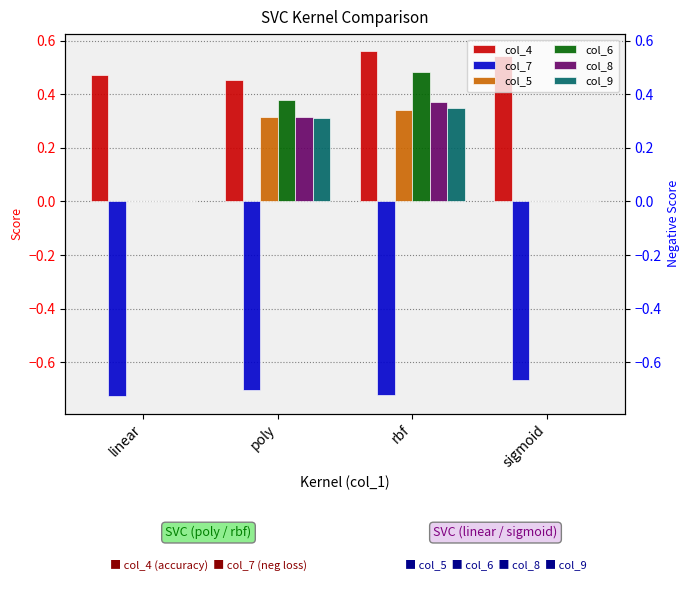

What is the label of the 1st bar from the left?

linear